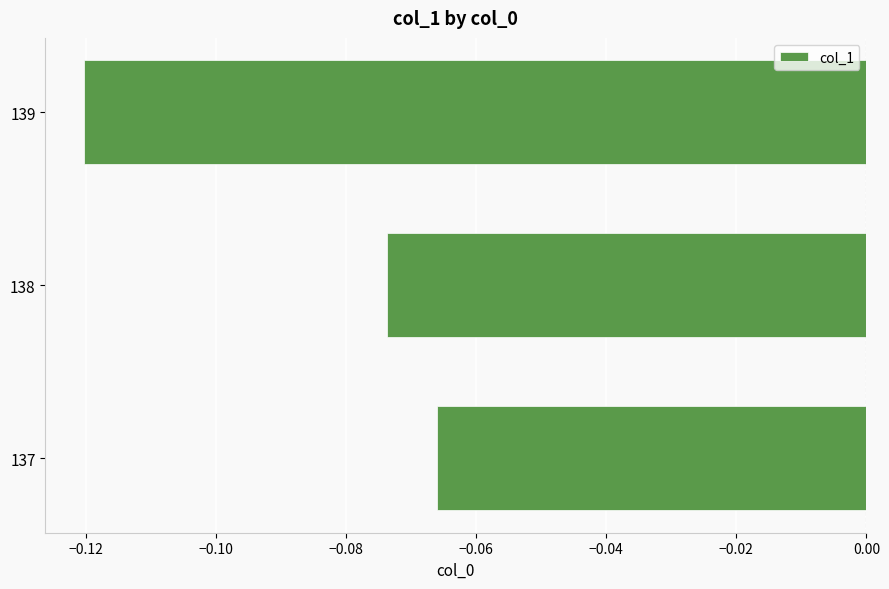

What is the sum of all values?

-0.3